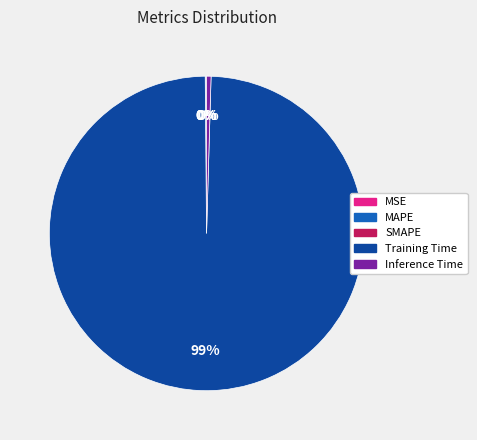

What is the largest slice in the pie chart?

Training Time